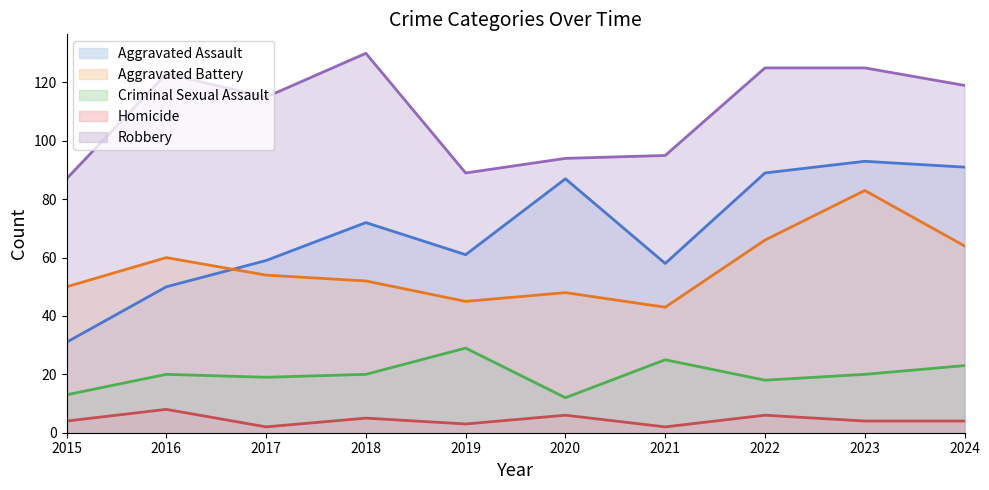

What is the difference between the highest and lowest values at 2022?

119